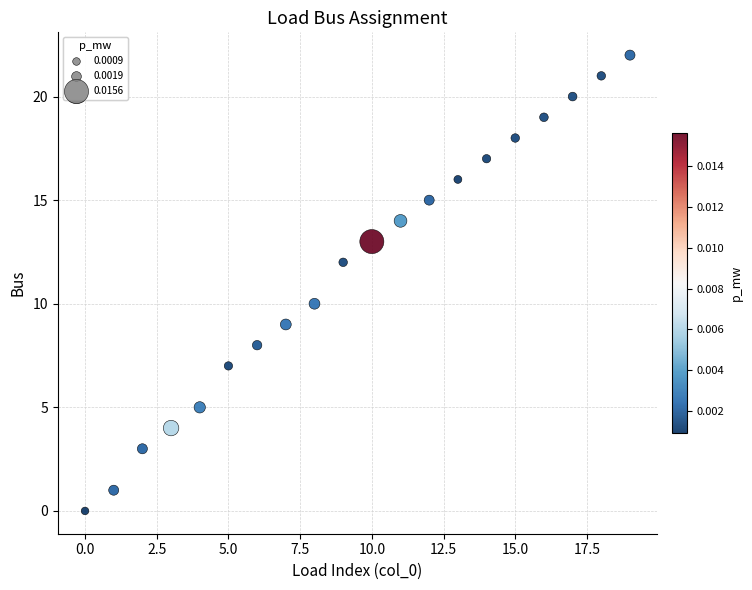

What is the range of Y values (max minus min)?

22